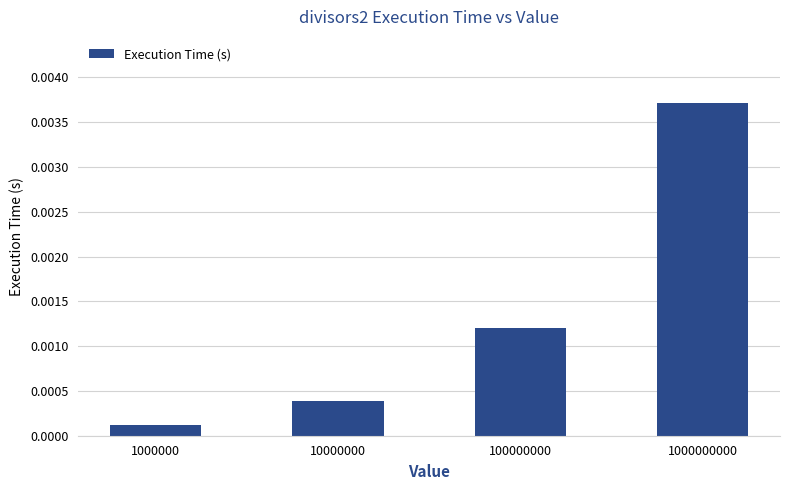

List the labels in order of value, smallest first.

1000000, 10000000, 100000000, 1000000000